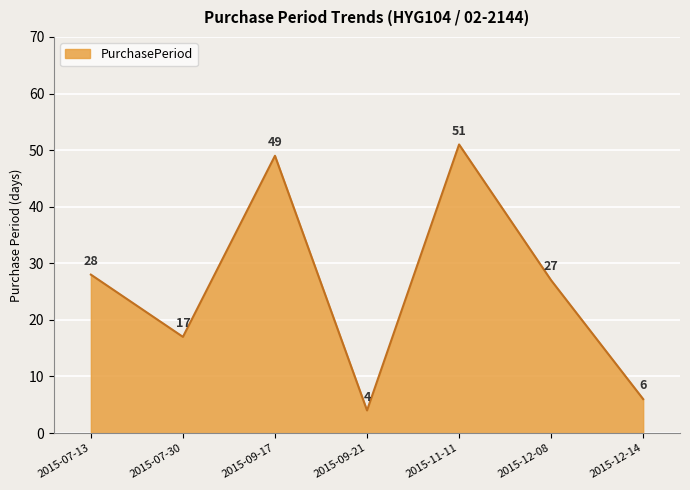

Count the number of data series in this chart.

1